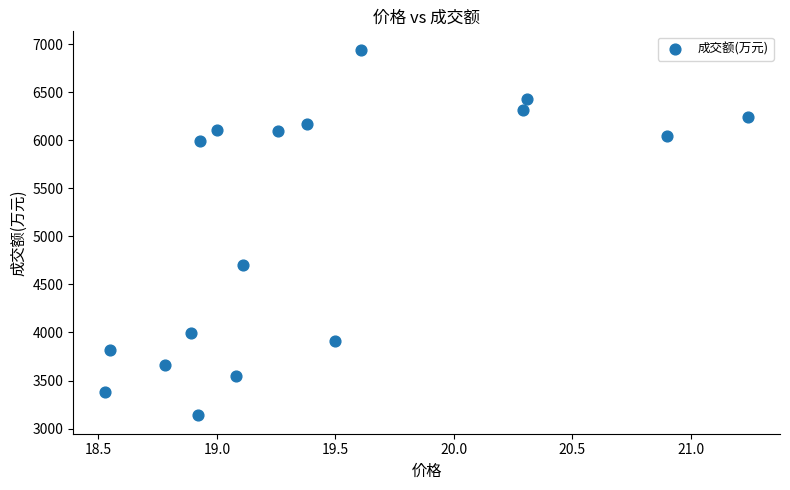

What Y value in the scatter plot is closest to 5039?

4706